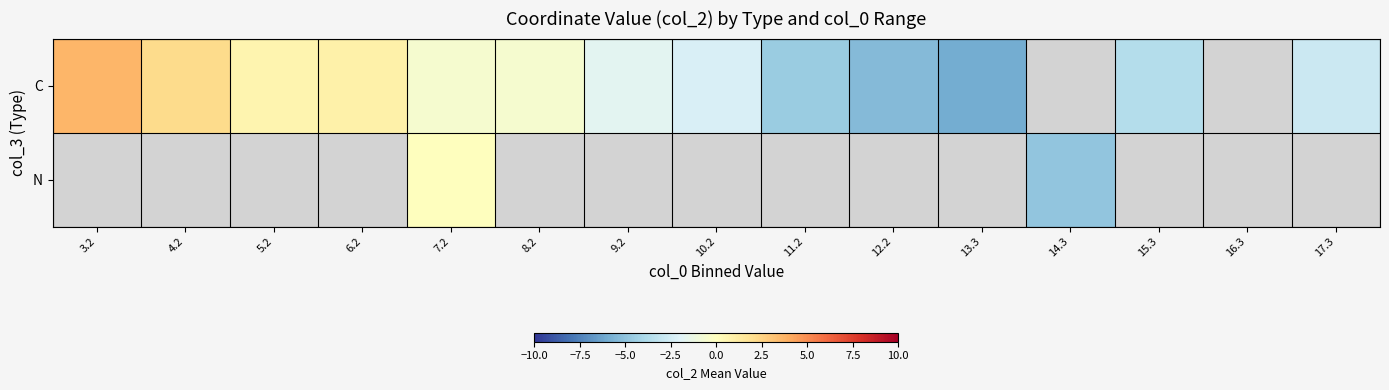

Rank the categories by N value from highest to lowest.

3.2, 4.2, 5.2, 6.2, 7.2, 8.2, 9.2, 10.2, 11.2, 12.2, 13.3, 14.3, 15.3, 16.3, 17.3